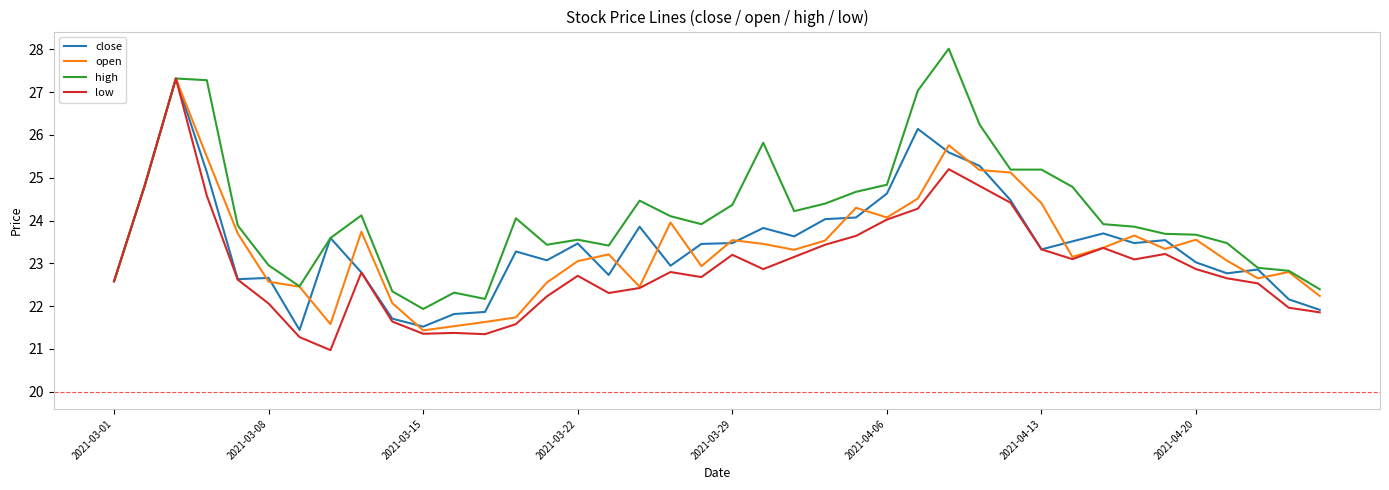

How many distinct data groups are displayed?

4